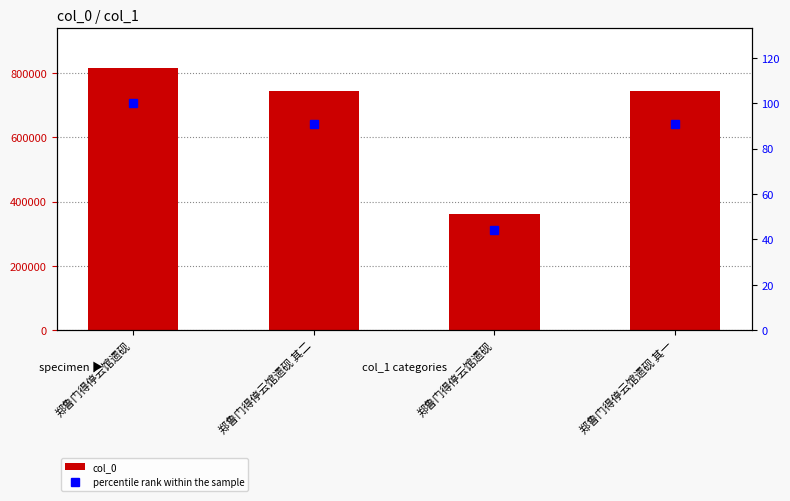

What is the smallest value displayed?

44.1